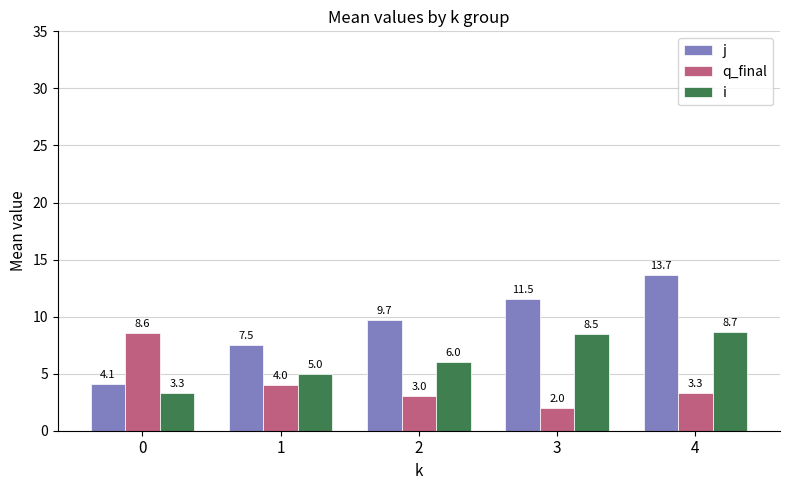

What is the difference between the maximum and minimum values in the j series?

9.6